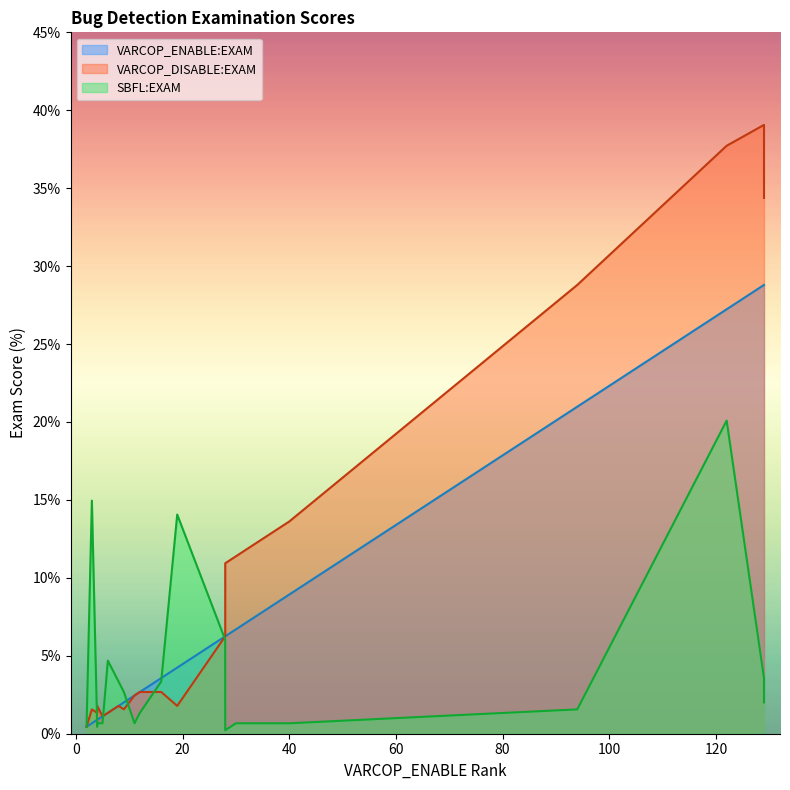

What is the difference between the maximum and minimum values in the VARCOP_ENABLE:EXAM series?

28.3